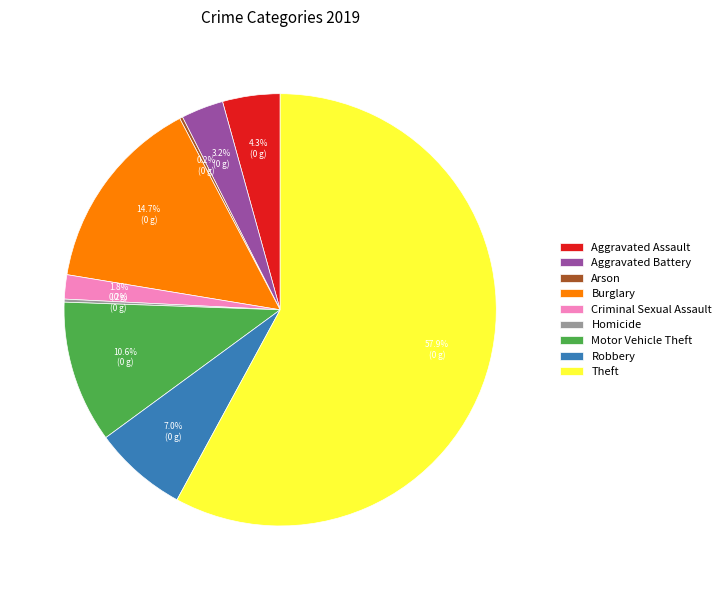

What is the largest slice in the pie chart?

Theft